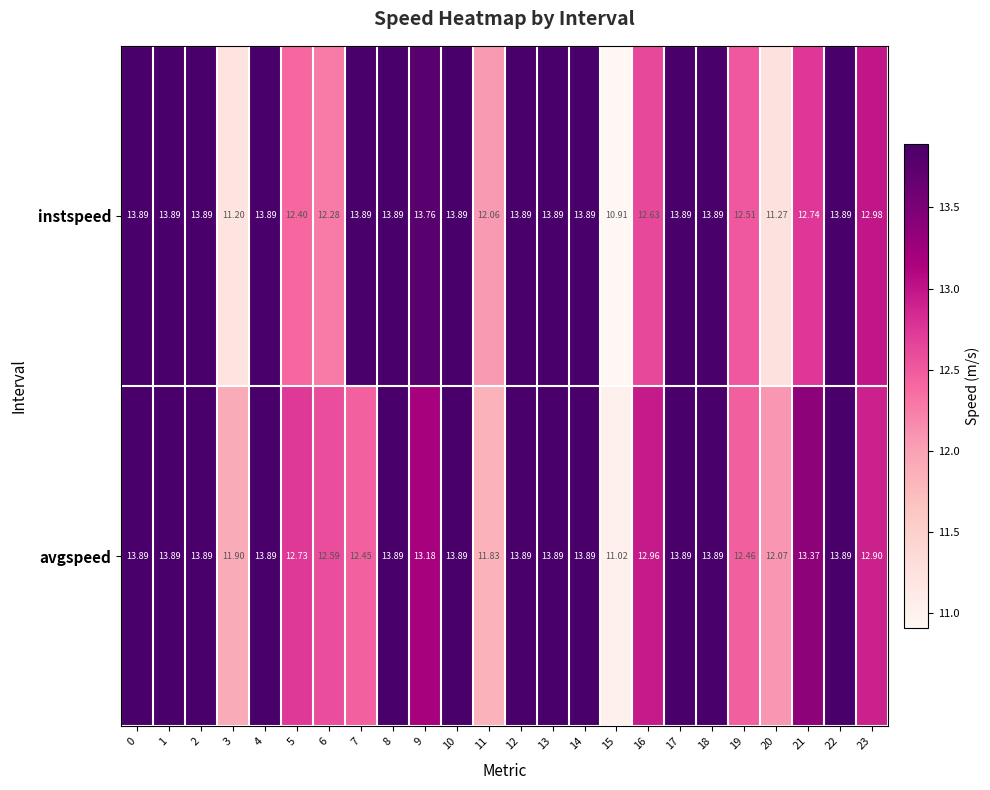

What is the smallest value displayed?

10.9